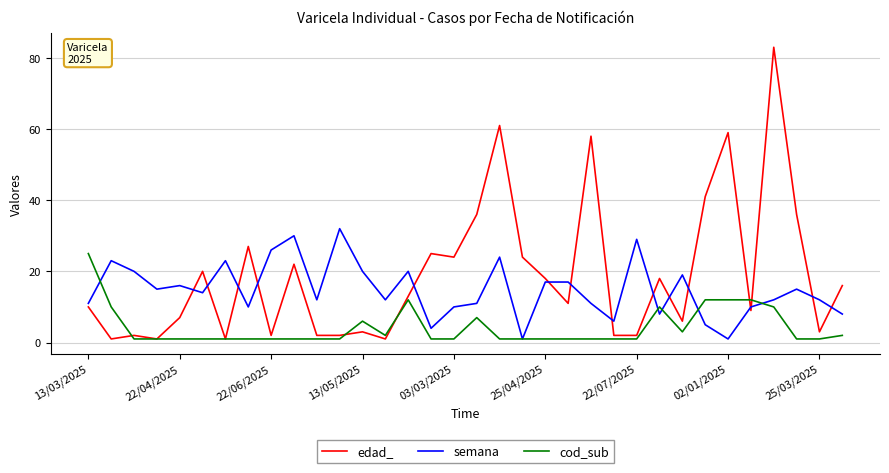

List the series in order of their peak value, highest first.

edad_, semana, cod_sub